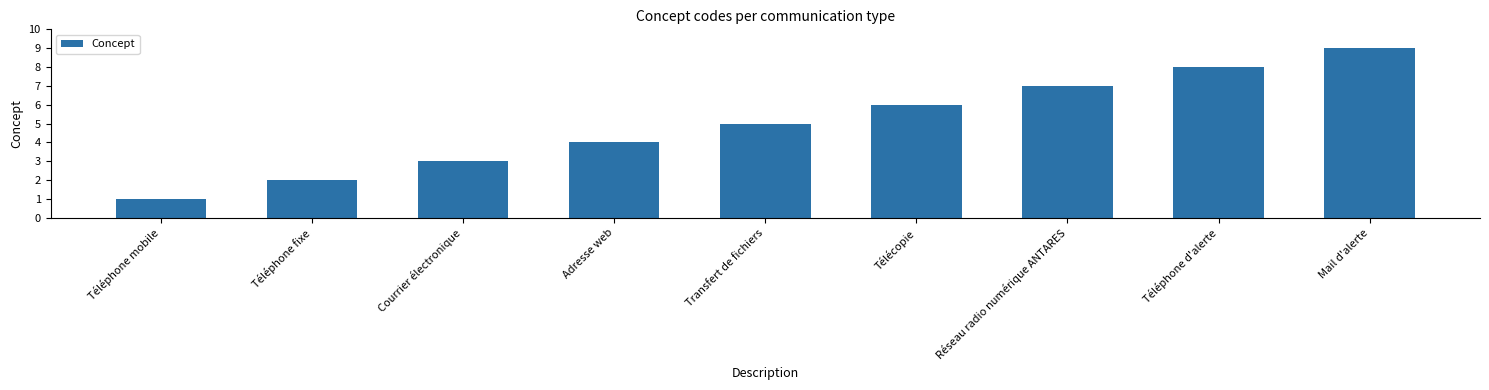

List the labels in order of value, smallest first.

Téléphone mobile, Téléphone fixe, Courrier électronique, Adresse web, Transfert de fichiers, Télécopie, Réseau radio numérique ANTARES, Téléphone d'alerte, Mail d'alerte